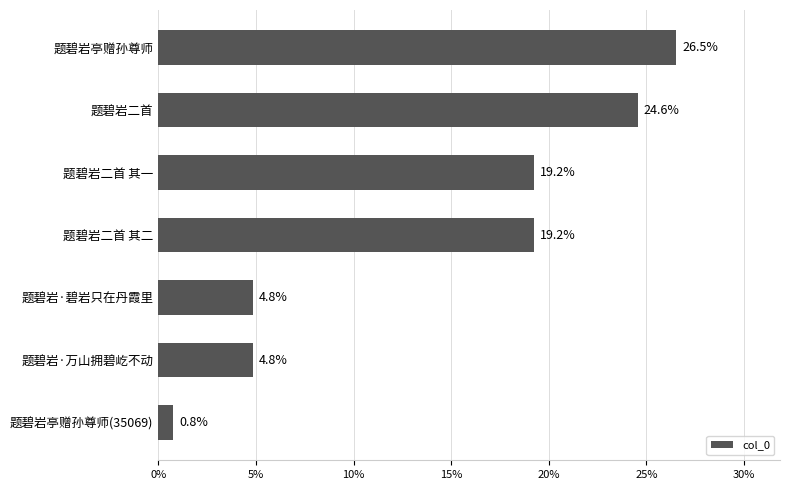

What is the difference between the maximum and second lowest values?

21.7